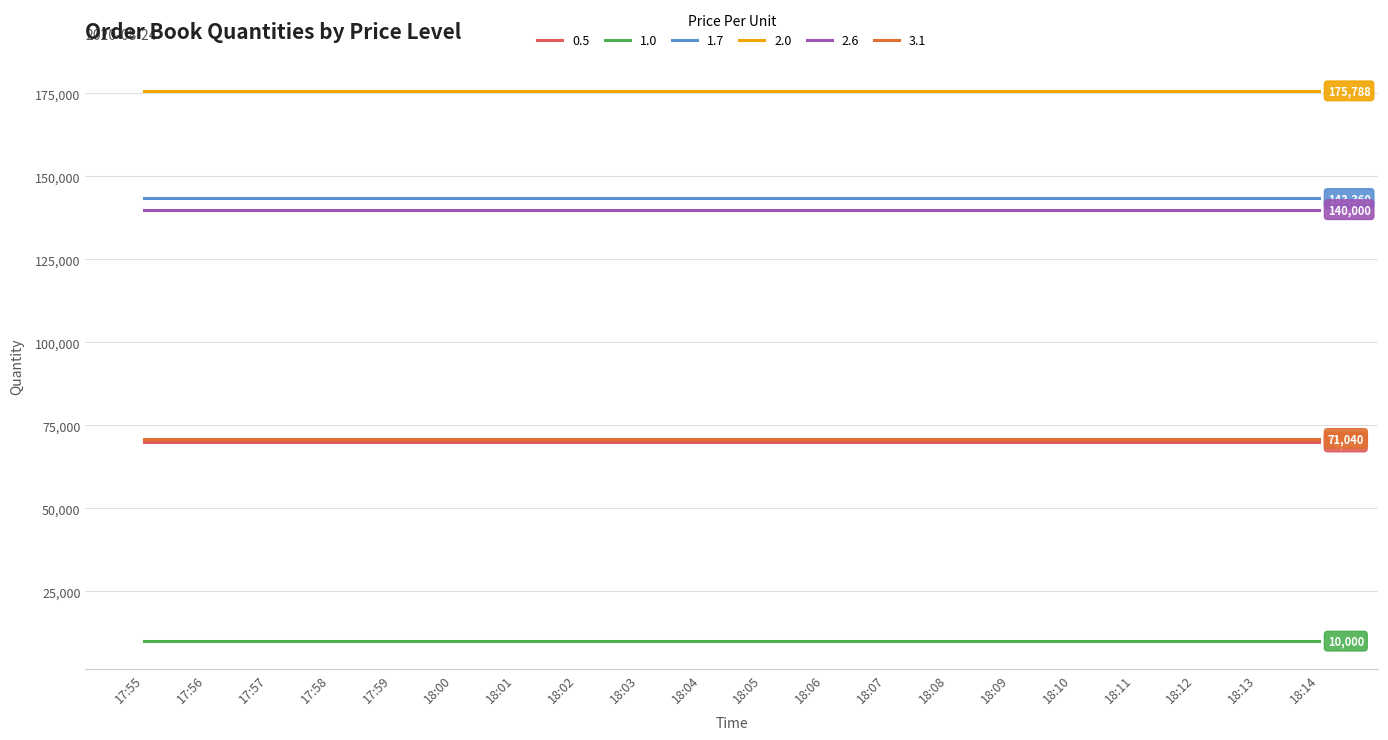

What is the maximum value shown in the chart?

175788